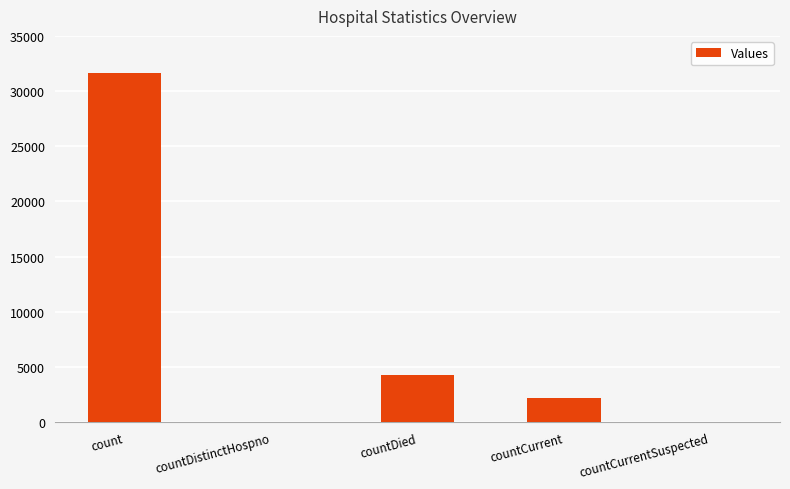

How many distinct data groups are displayed?

1